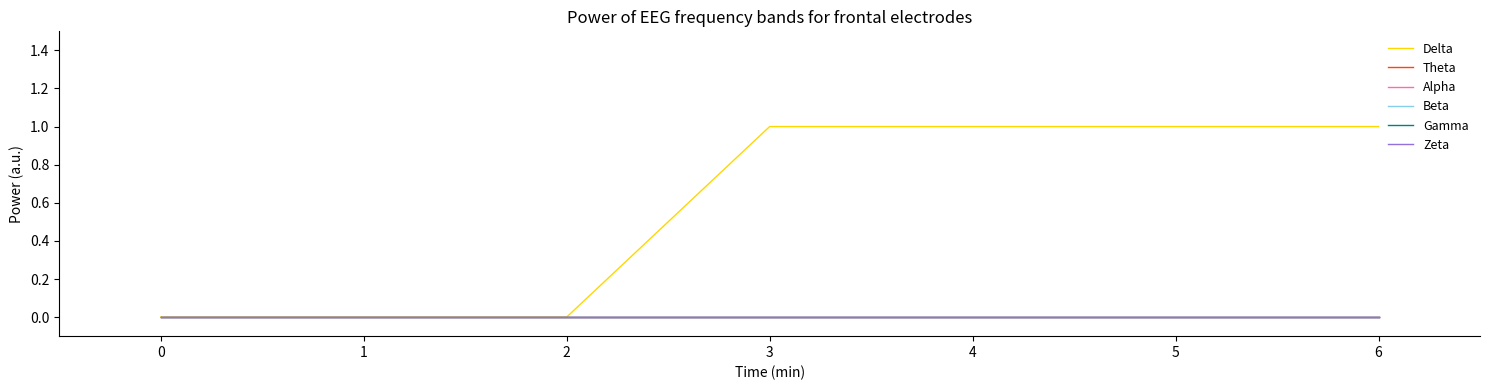

Does the chart display data point markers on the line(s)?

No